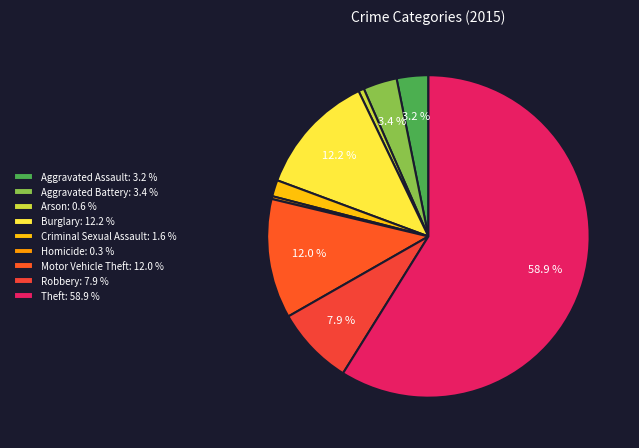

What is the majority slice?

Theft